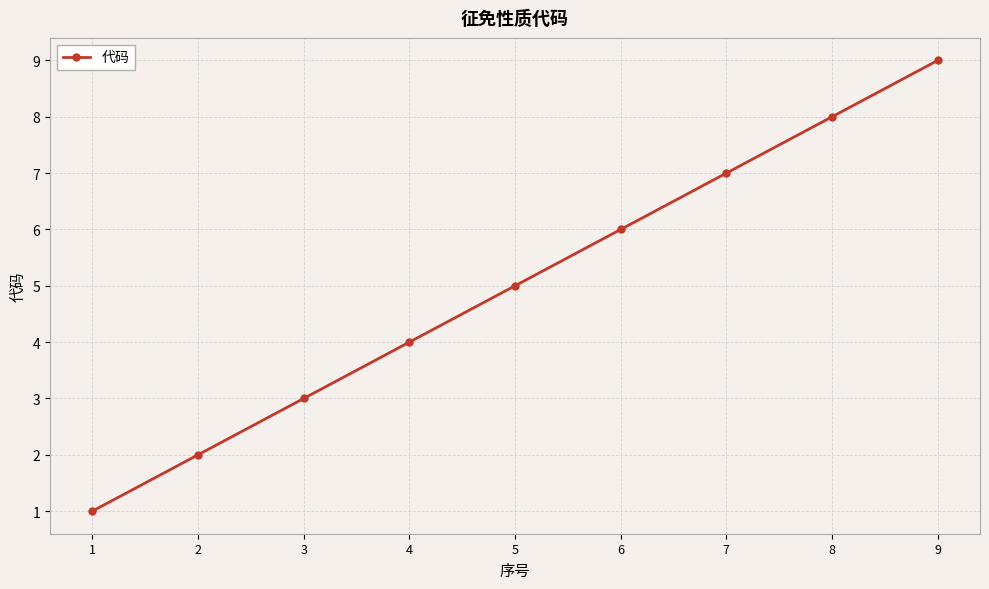

What is the sum of the values at 9 and 6?

15